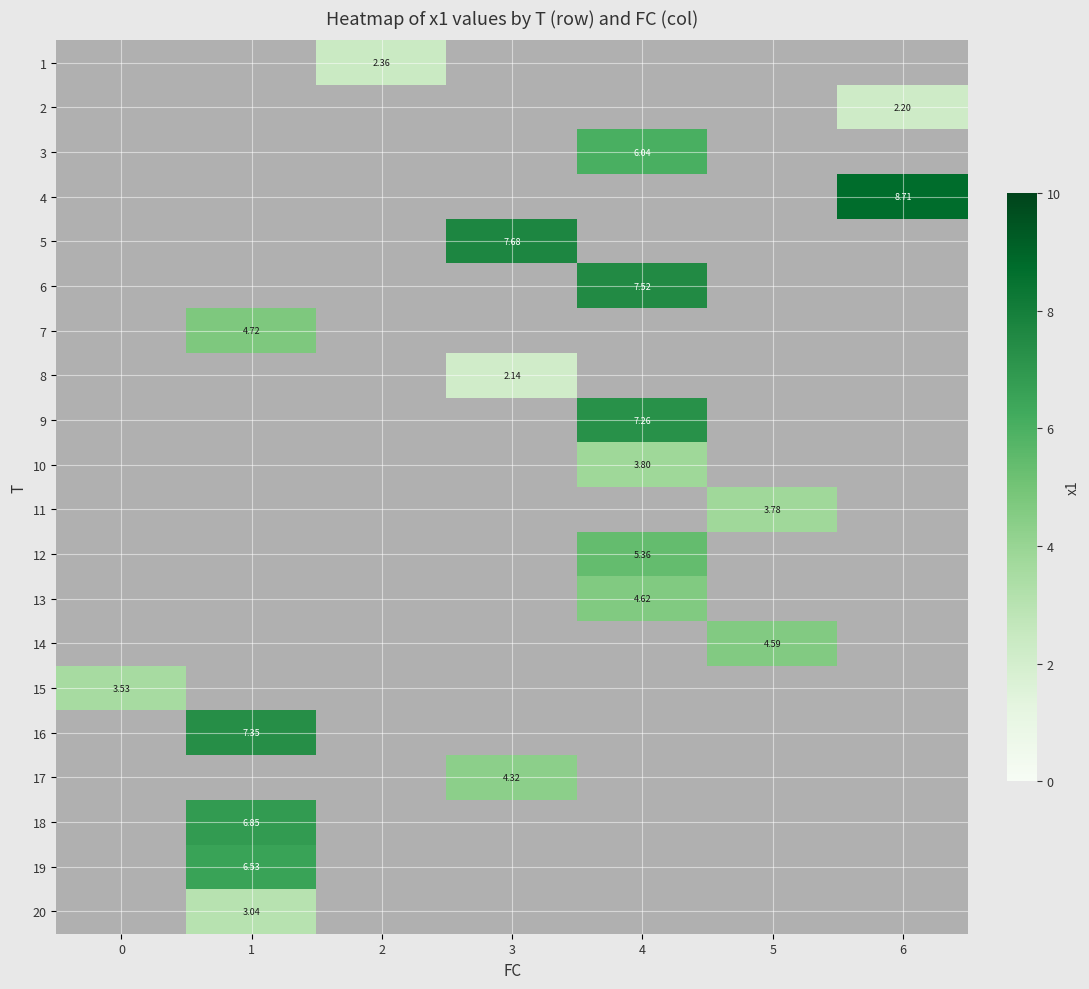

How many categories are shown in the chart?

7